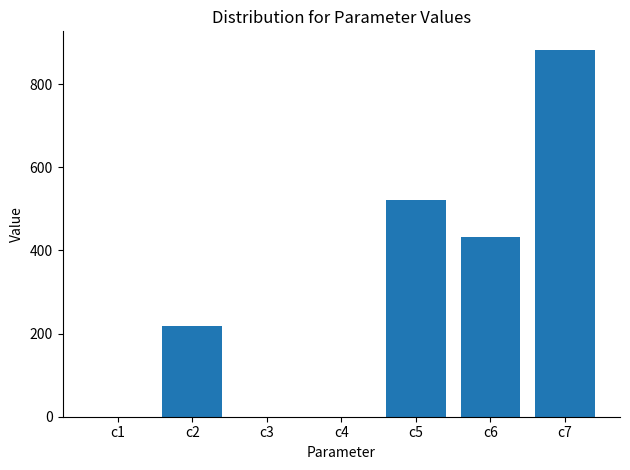

Approximately how many times larger is the value at c6 compared to c2?

2.0